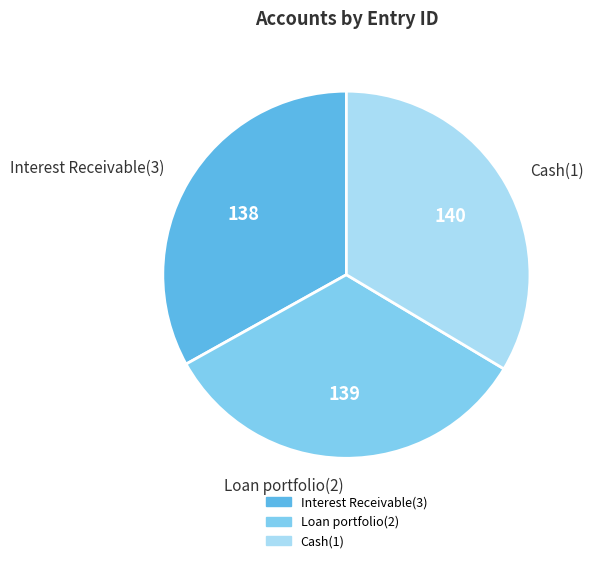

How many segments does this pie chart have?

3